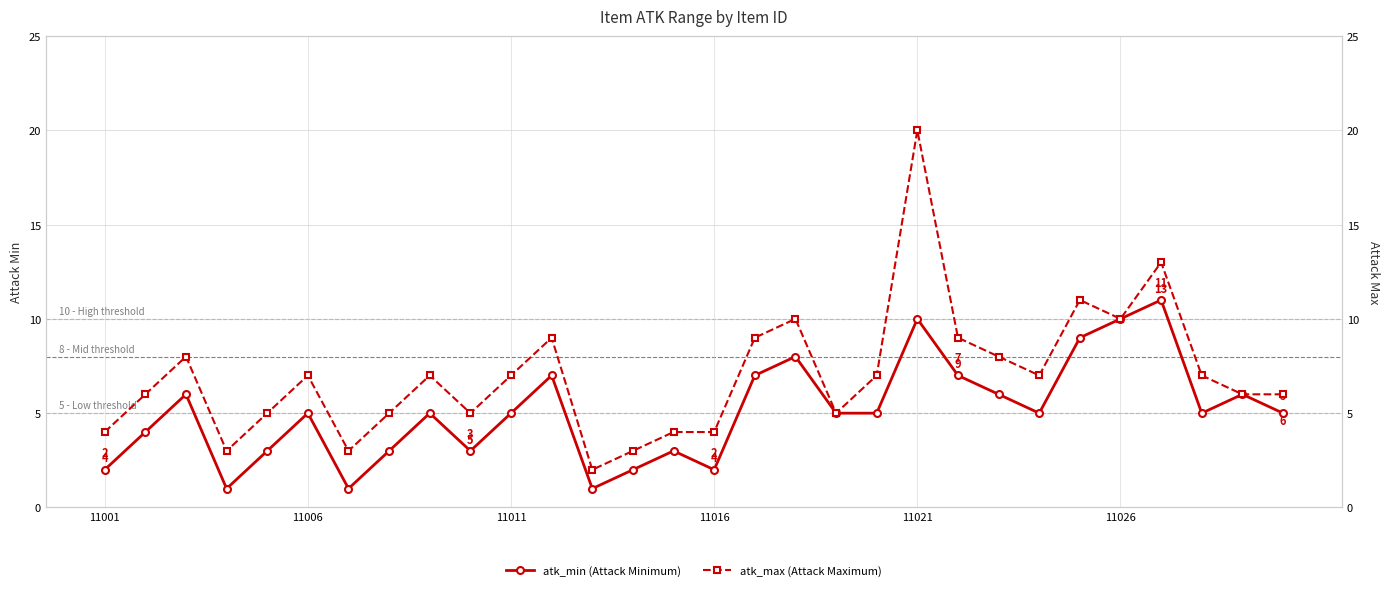

What is the highest value of the atk_min (Attack Minimum) series?

11